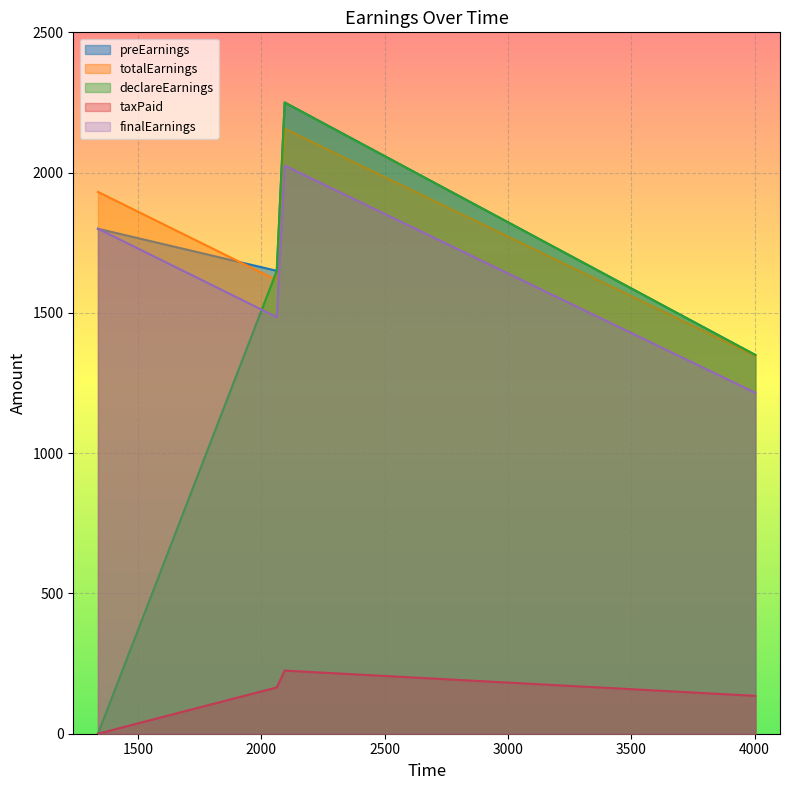

Which series has the largest range (max minus min)?

declareEarnings